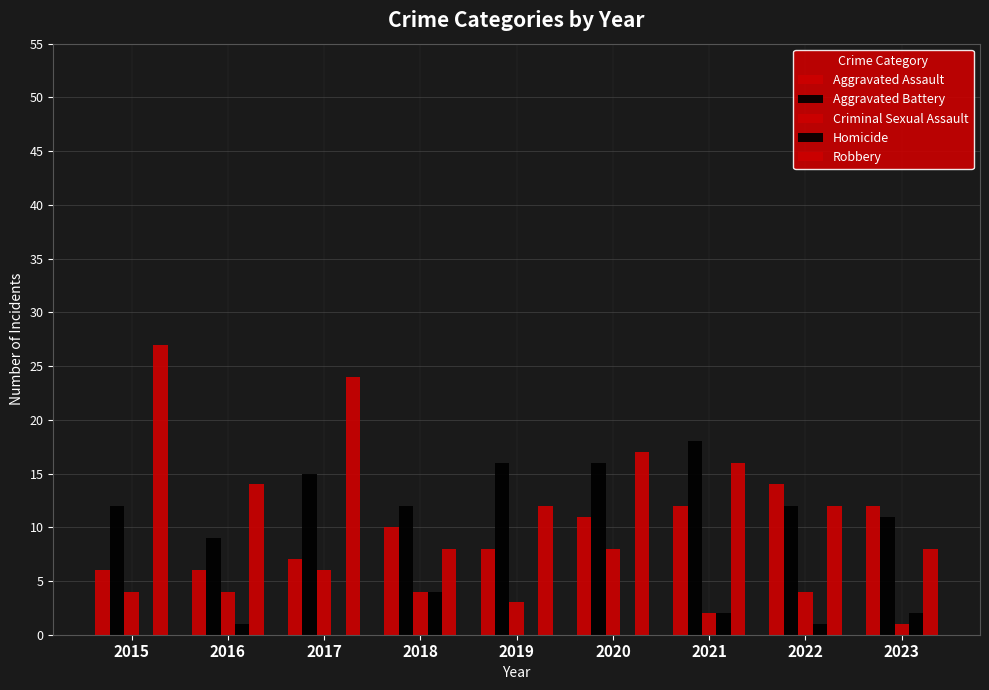

Reading left to right, transcribe all the data shown in this chart.

Aggravated Assault: 2015=6	2016=6	2017=7	2018=10	2019=8	2020=11	2021=12	2022=14	2023=12
Aggravated Battery: 2015=12	2016=9	2017=15	2018=12	2019=16	2020=16	2021=18	2022=12	2023=11
Criminal Sexual Assault: 2015=4	2016=4	2017=6	2018=4	2019=3	2020=8	2021=2	2022=4	2023=1
Homicide: 2015=0	2016=1	2017=0	2018=4	2019=0	2020=0	2021=2	2022=1	2023=2
Robbery: 2015=27	2016=14	2017=24	2018=8	2019=12	2020=17	2021=16	2022=12	2023=8